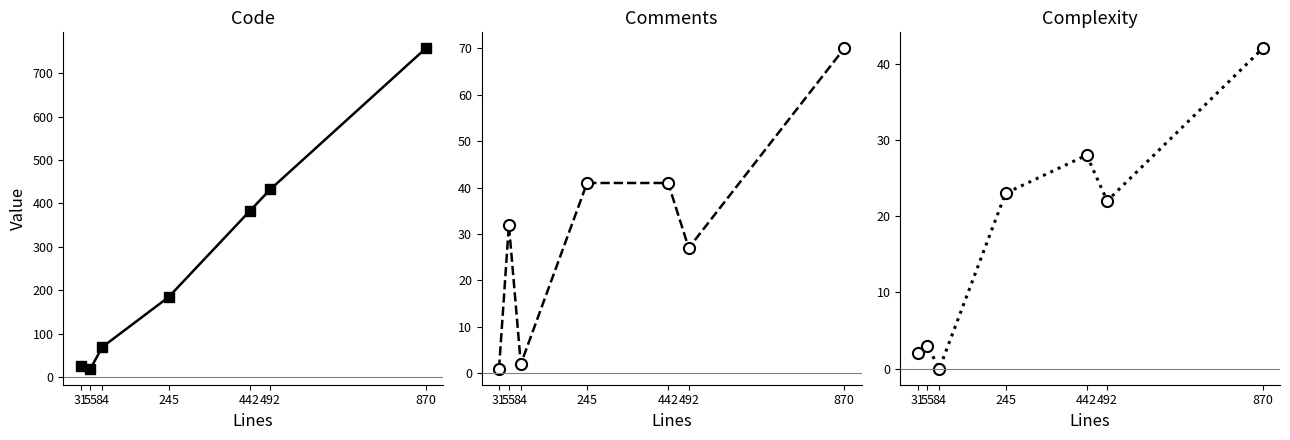

How many interior local valleys does the Code series have?

1